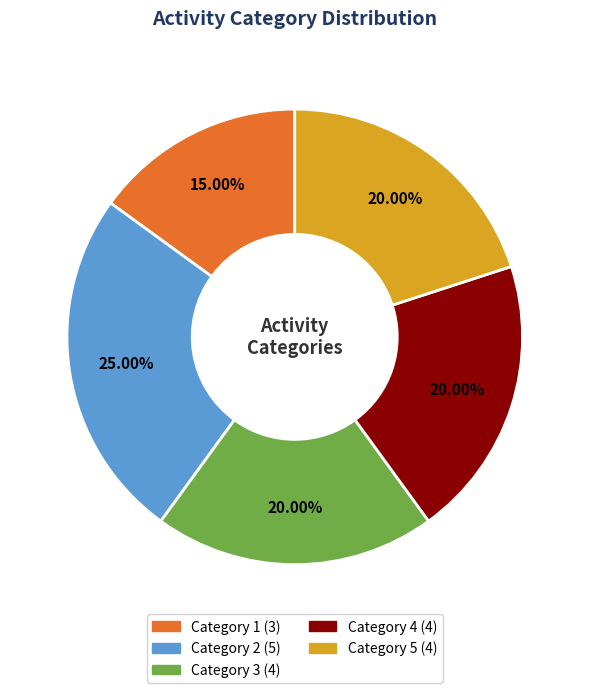

How many slices are in this pie chart?

5